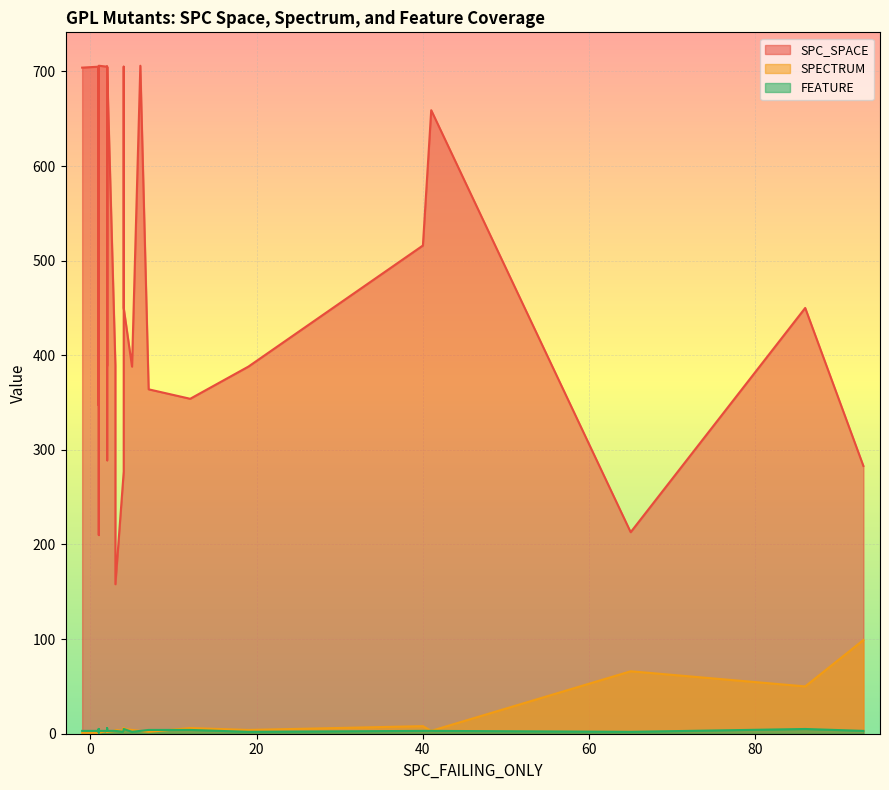

How many lines are shown in the chart?

3